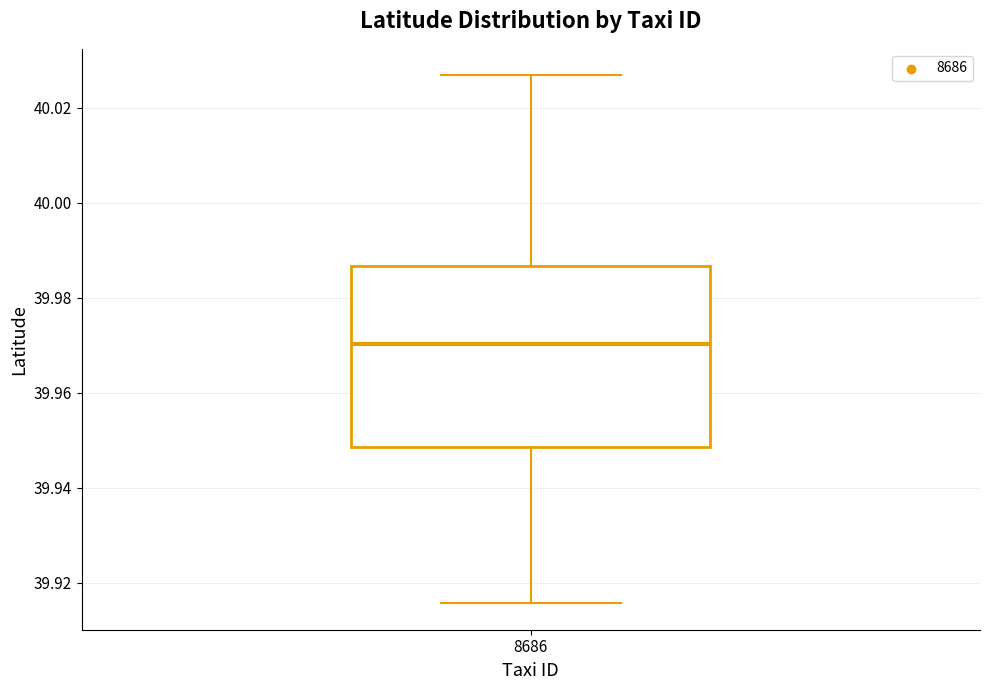

Read this box plot against the y-axis: the position of the median line, the range covered by the box, and the ends of both whiskers. The values are not printed on the chart, so give them approximately, as read against the axis.

median 39.970, box 39.948 to 39.986, whiskers 39.916 to 40.026